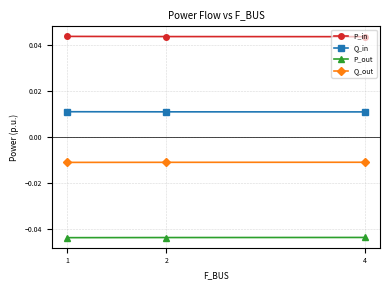

True or false: P_out has a value of -0.1 at 4.

False